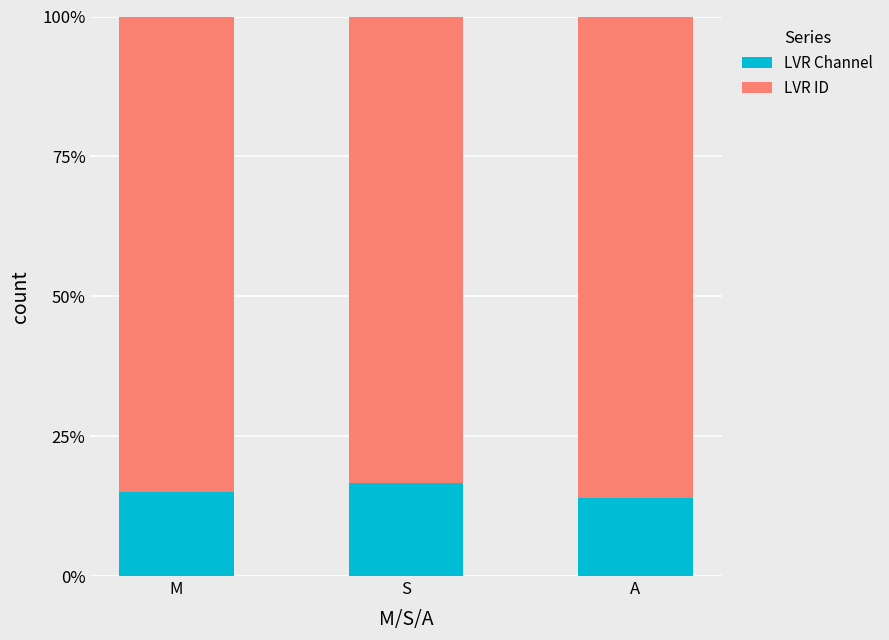

What is the approximate value of LVR Channel at A?

13.9